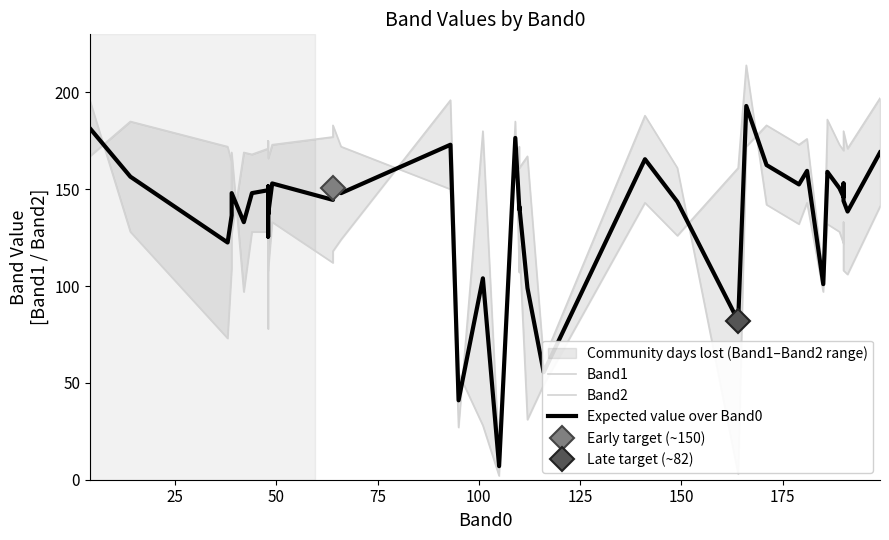

Does the chart have visible grid lines?

No